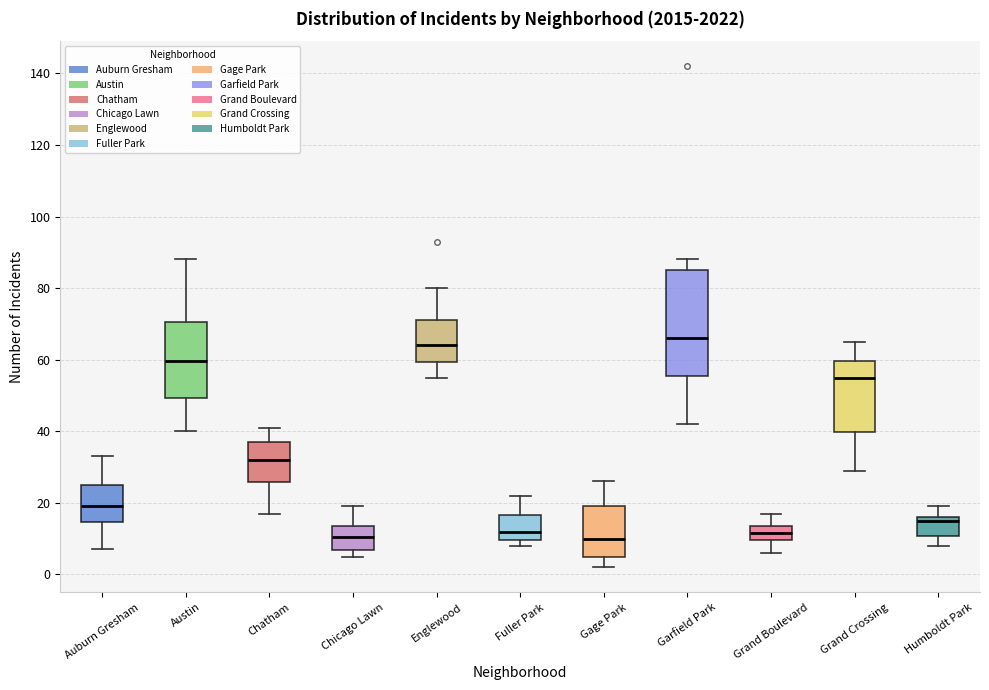

Comparing the boxes themselves (not the whiskers), which one is the tallest?

Garfield Park